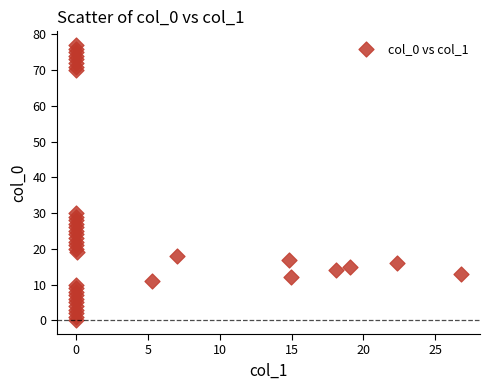

What Y value in the scatter plot is closest to 38?

30